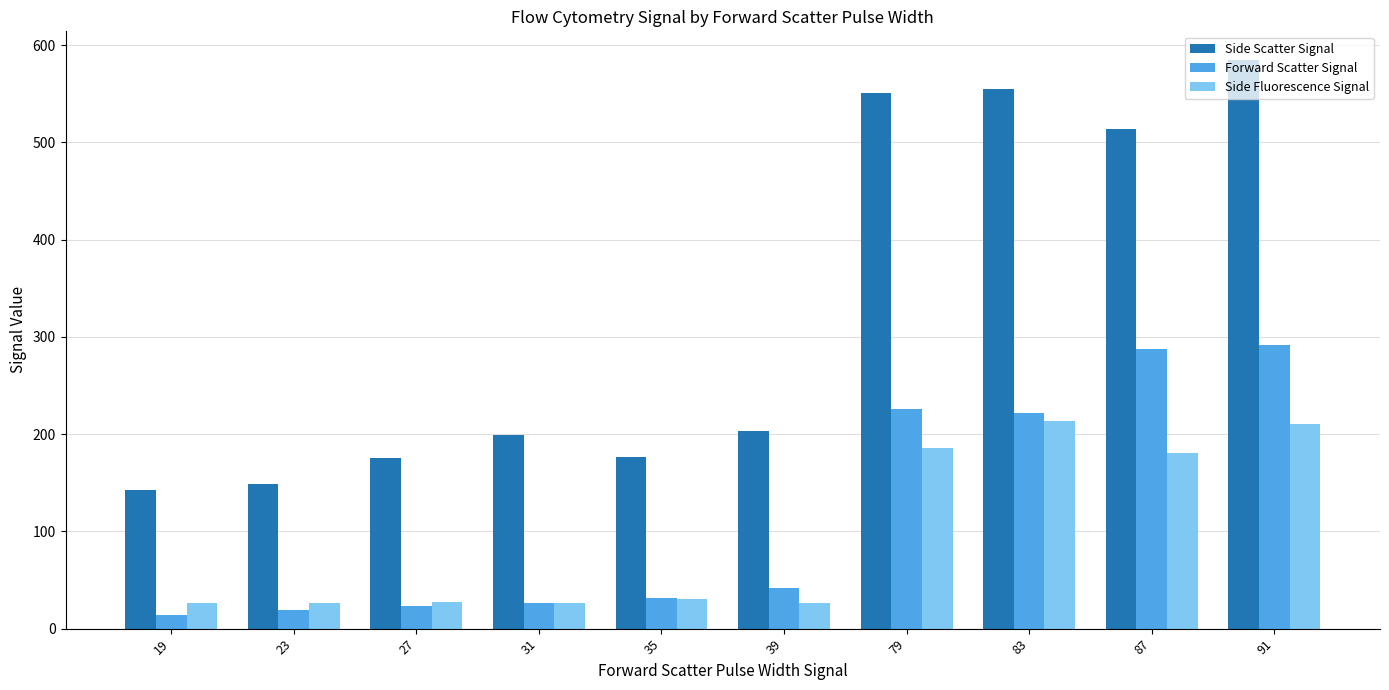

Between 27 and 83, which series saw the biggest shift?

Side Scatter Signal